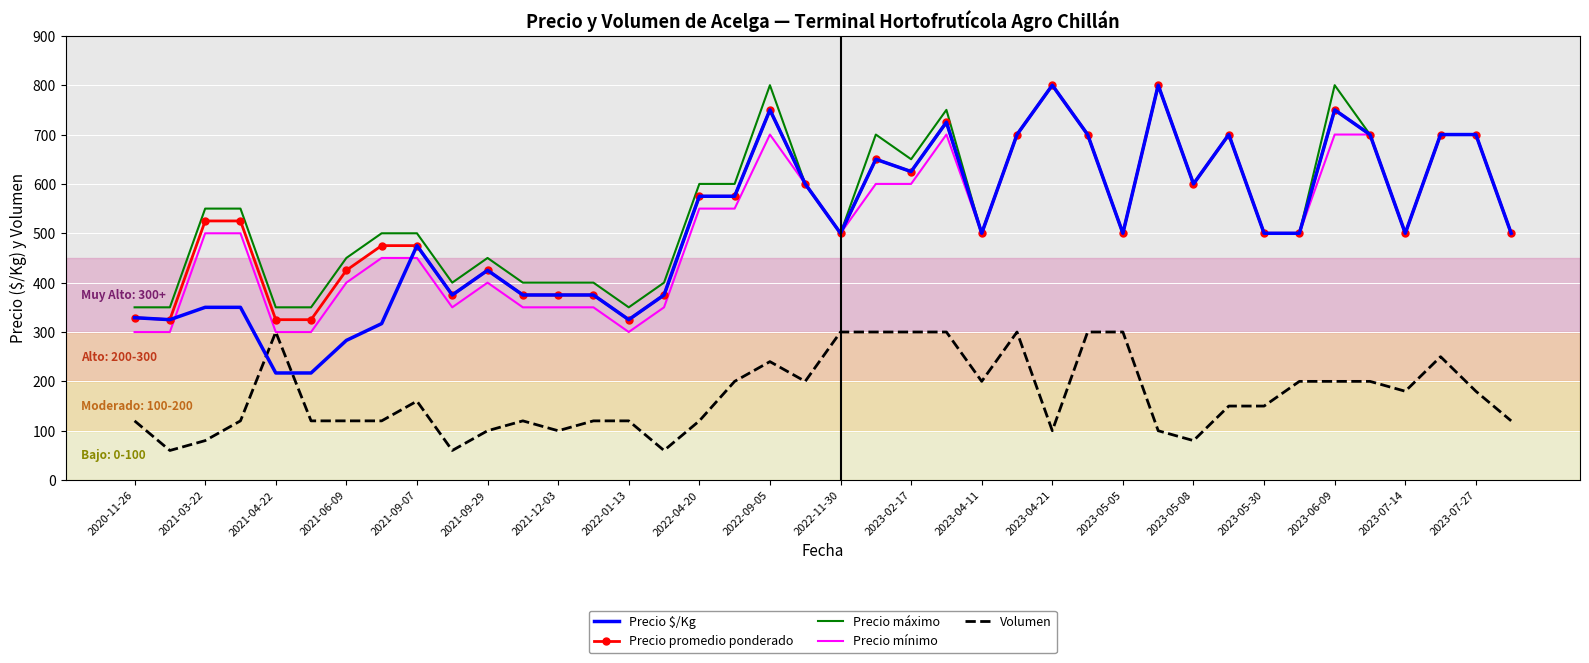

What is the lowest value of the Precio mínimo series?

300